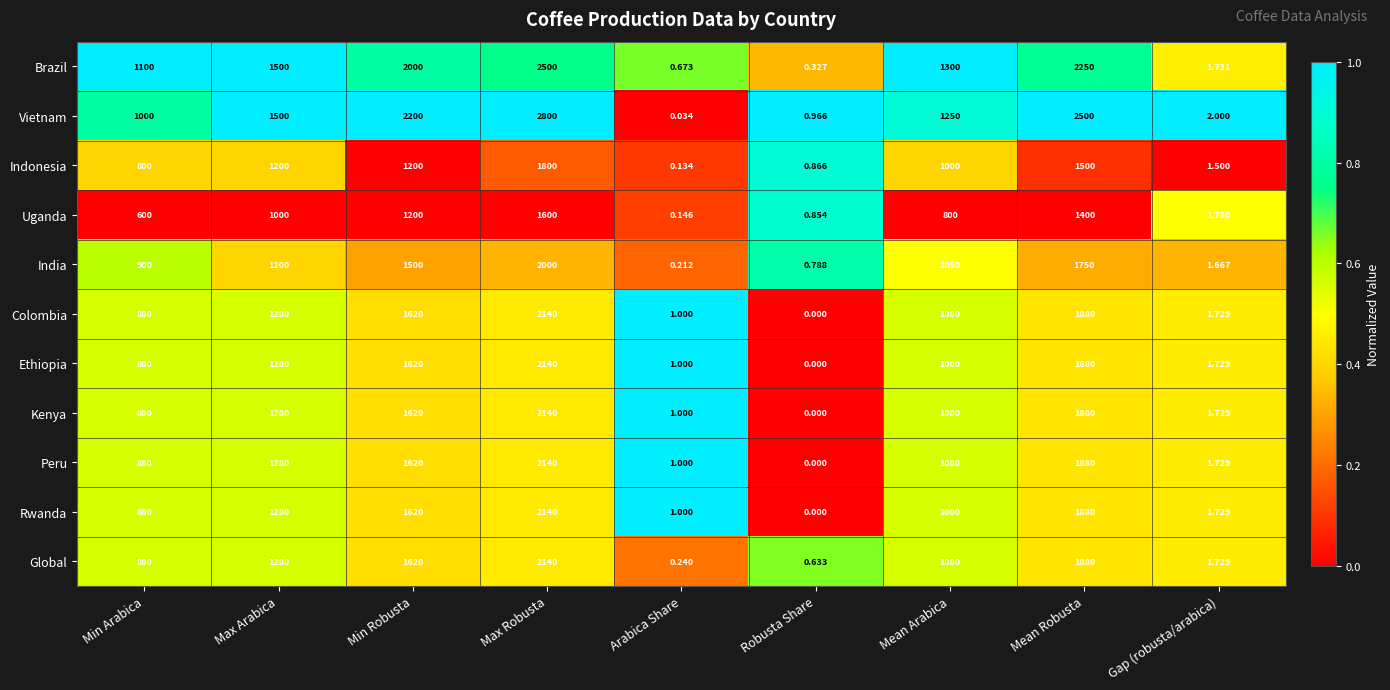

Which category has the lowest value across all series?

Robusta Share